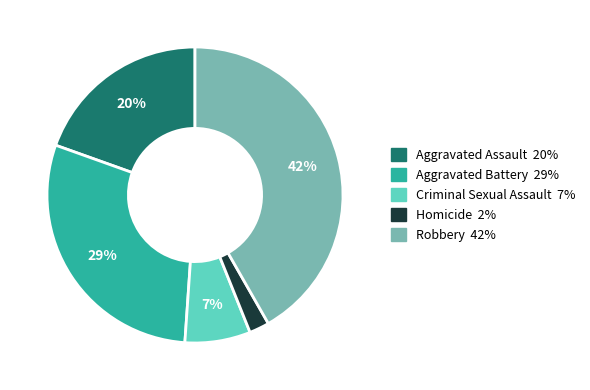

Is there any slice that represents more than half of the pie?

No